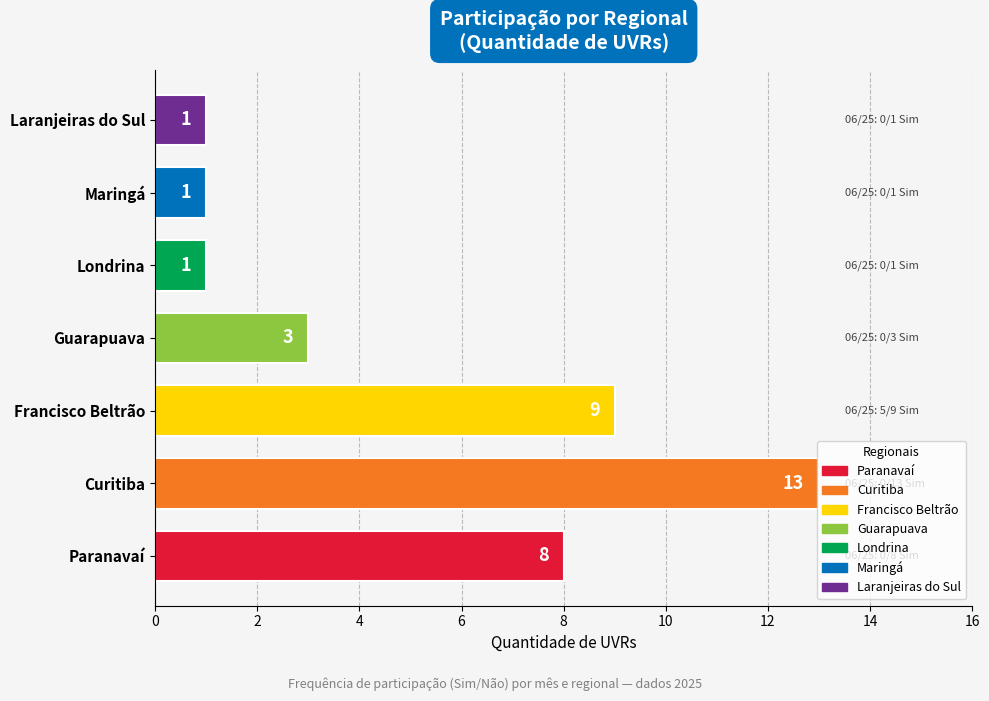

The value at Londrina is 1. True or false?

True